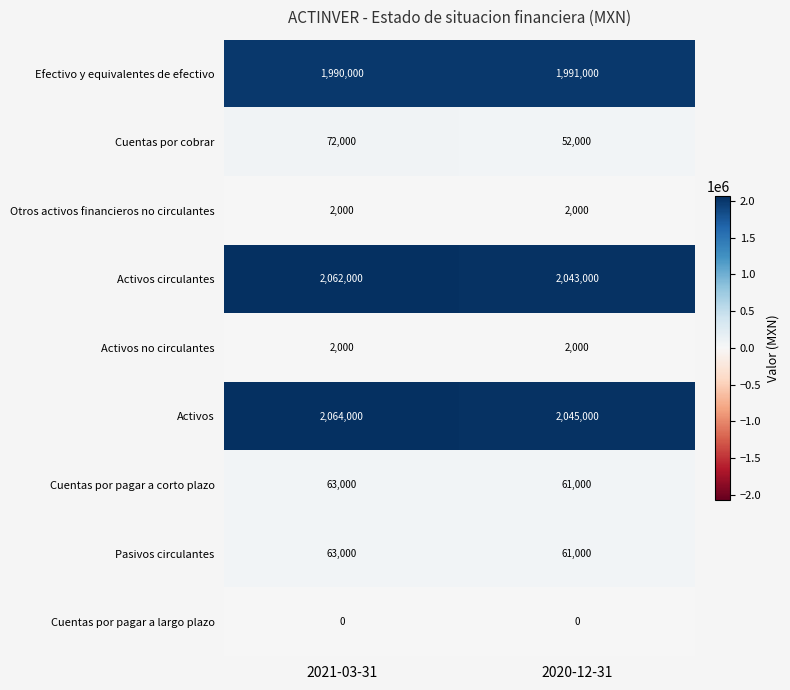

Rank the categories by Activos value from highest to lowest.

2021-03-31, 2020-12-31